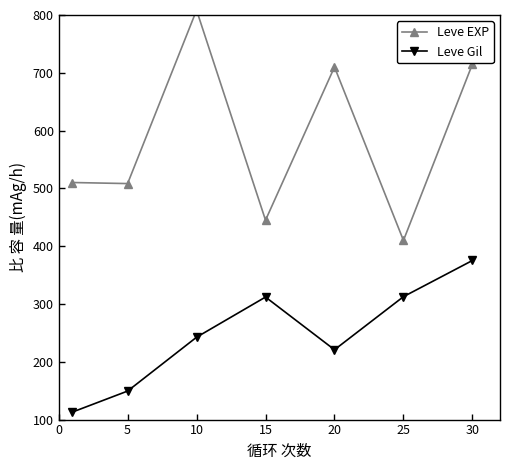

What is the difference between the maximum and minimum values in the Leve EXP series?

398.3